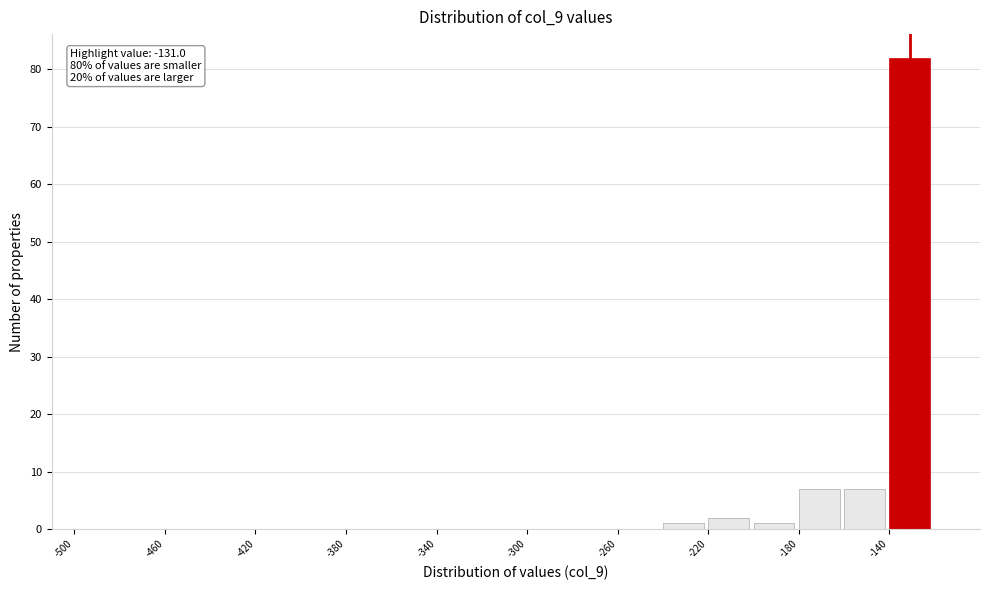

Which range on the x-axis has the tallest bar?

-140 to -120